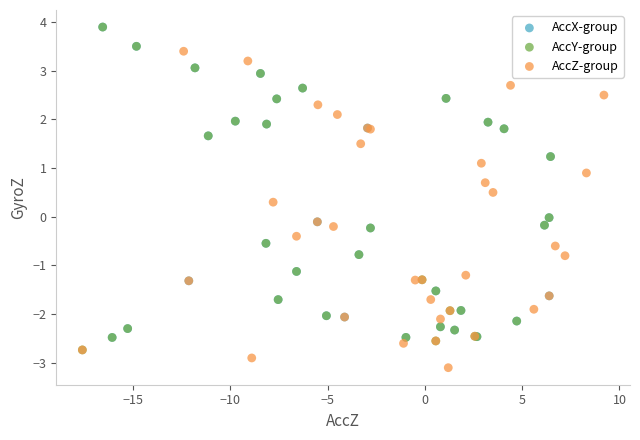

Which series has the widest spread of Y values?

AccY-group